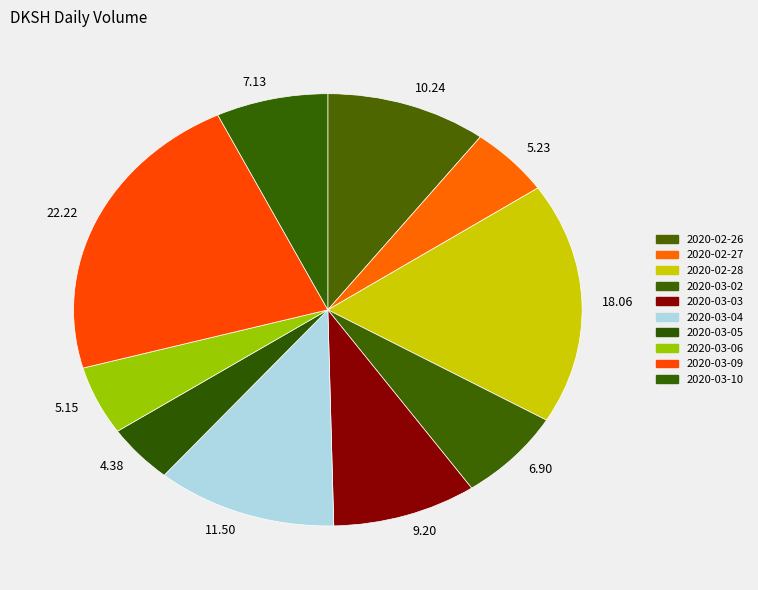

Count the number of slices in the pie.

10